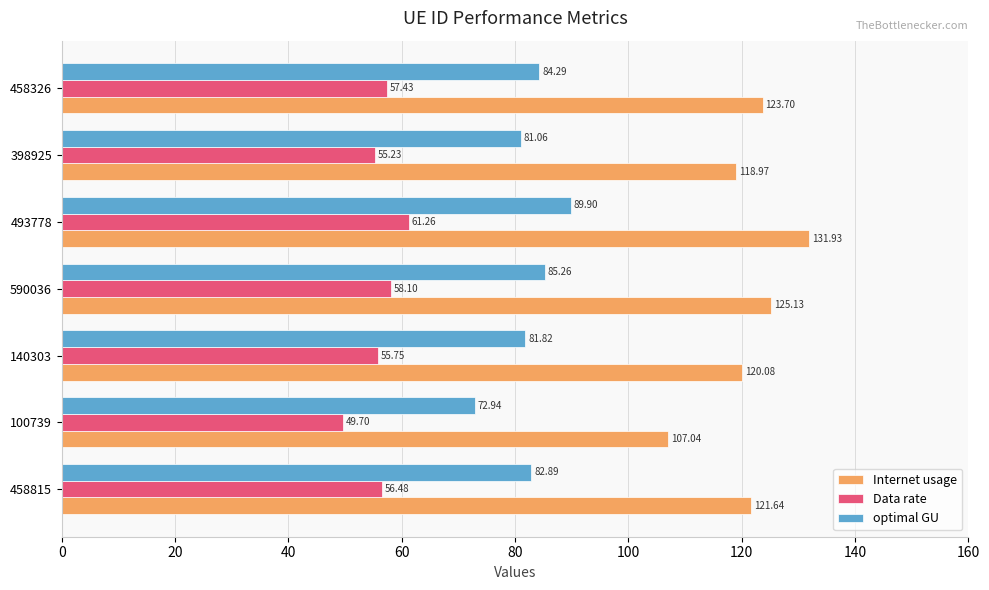

Rank the series at 458326 from lowest to highest value.

Data rate, optimal GU, Internet usage